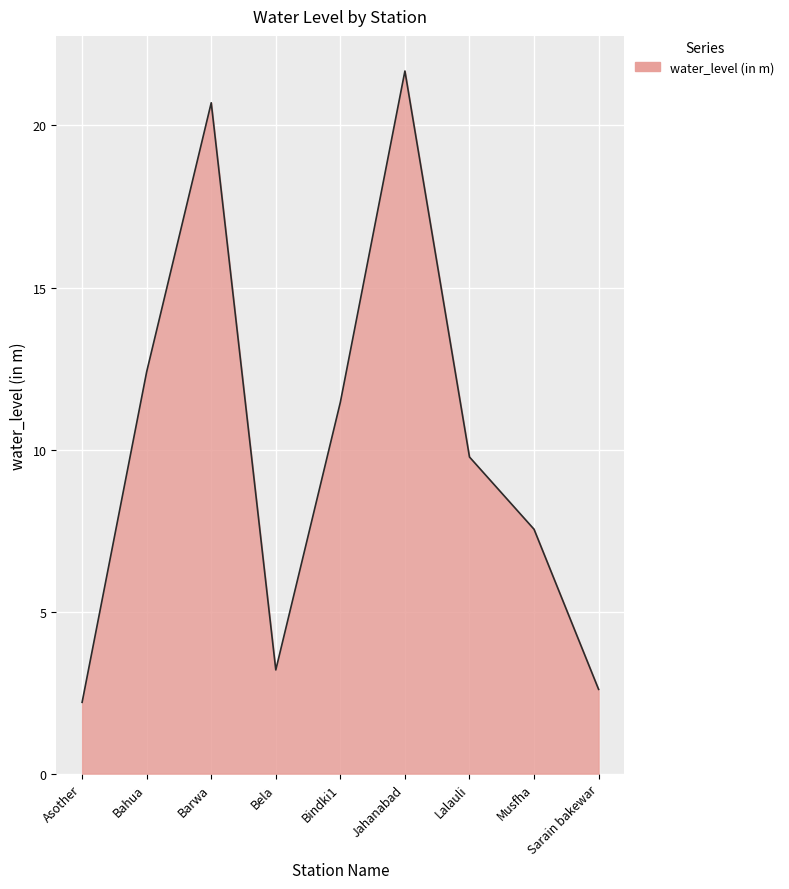

True or false: the data shows 6.9 at Jahanabad.

False